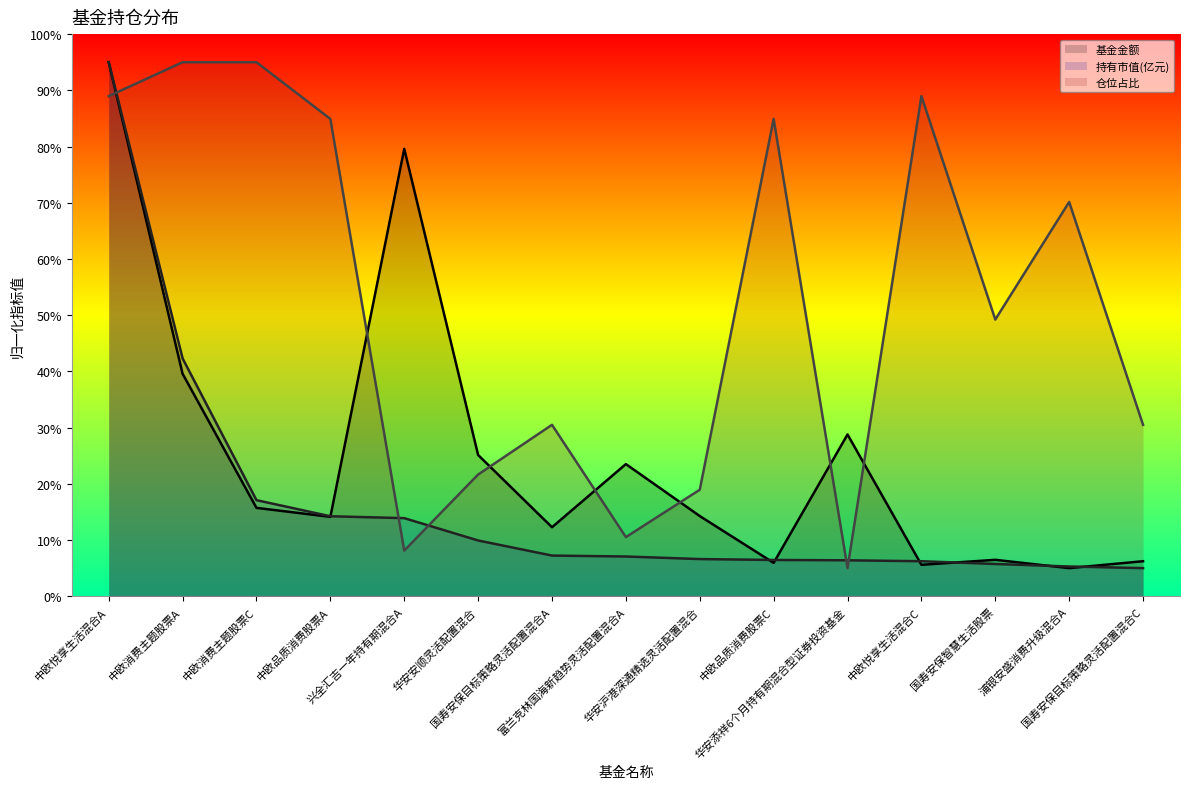

What is the label of the 7th point from the left?

国寿安保目标策略灵活配置混合A